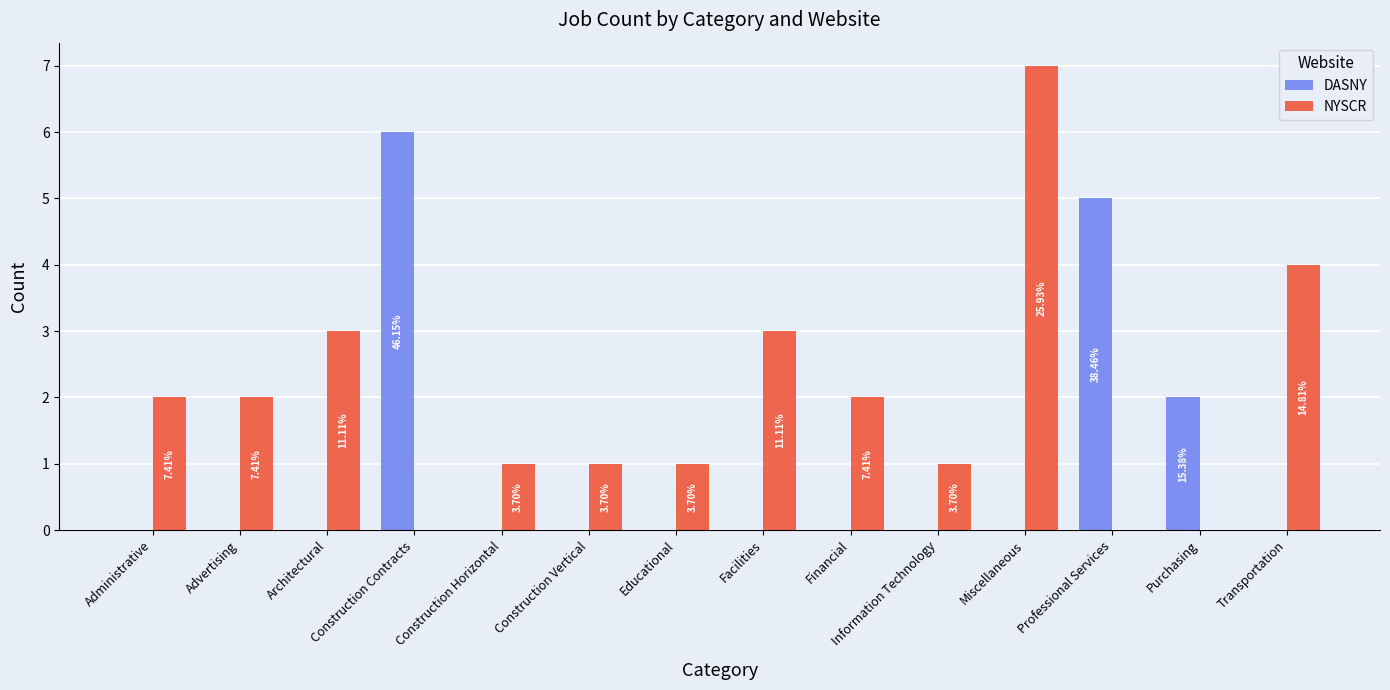

What position from the right is Professional Services?

3